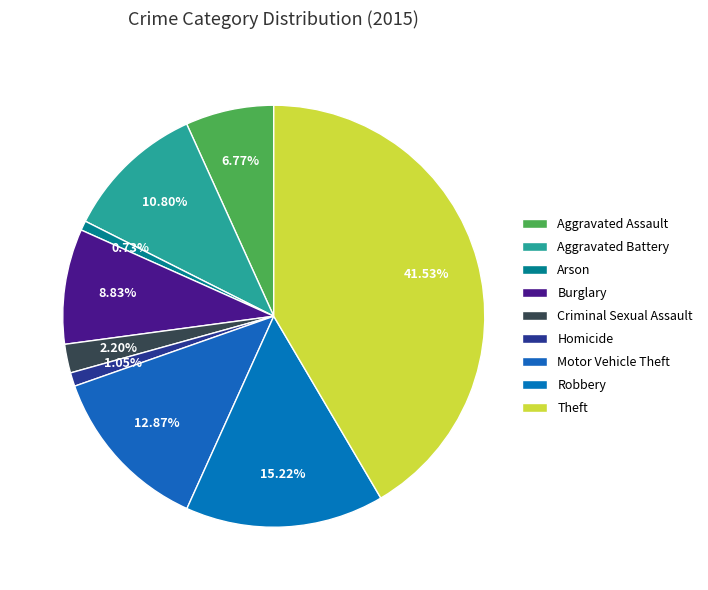

Which slice is the smallest?

Arson